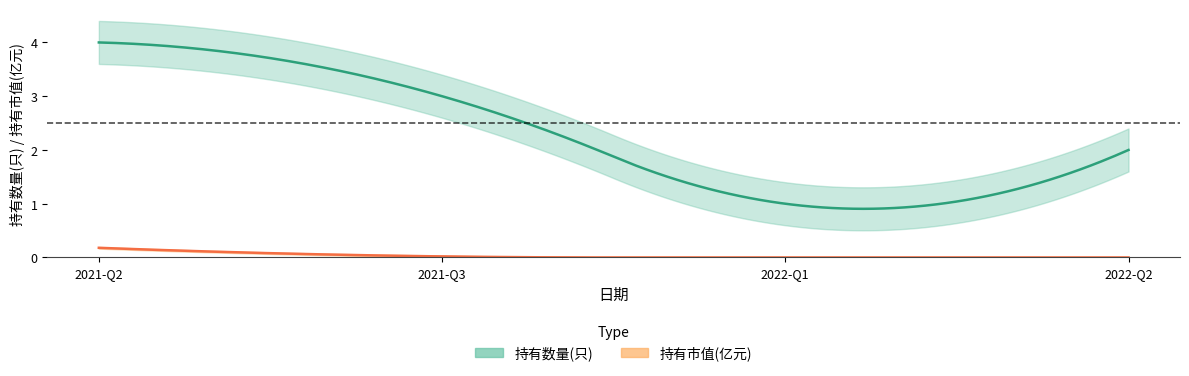

Reading left to right, transcribe all the data shown in this chart.

持有数量(只): 4.0	3.0	1.0	2.0
持有市值(亿元): 0.2	0.0	0.0	0.0